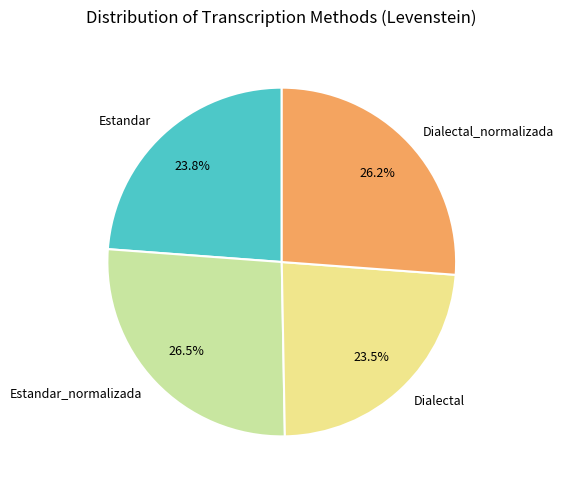

What percentage do Dialectal_normalizada and Dialectal together represent?

49.7%